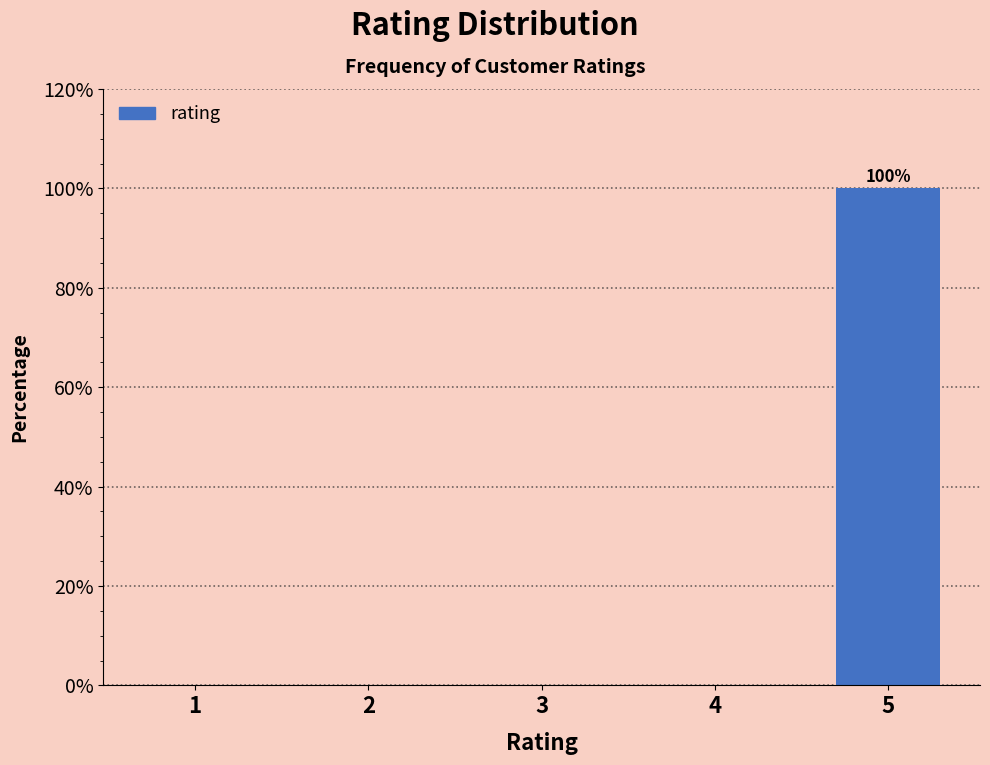

Reading left to right, extract all data points from this chart.

1=0	2=0	3=0	4=0	5=100